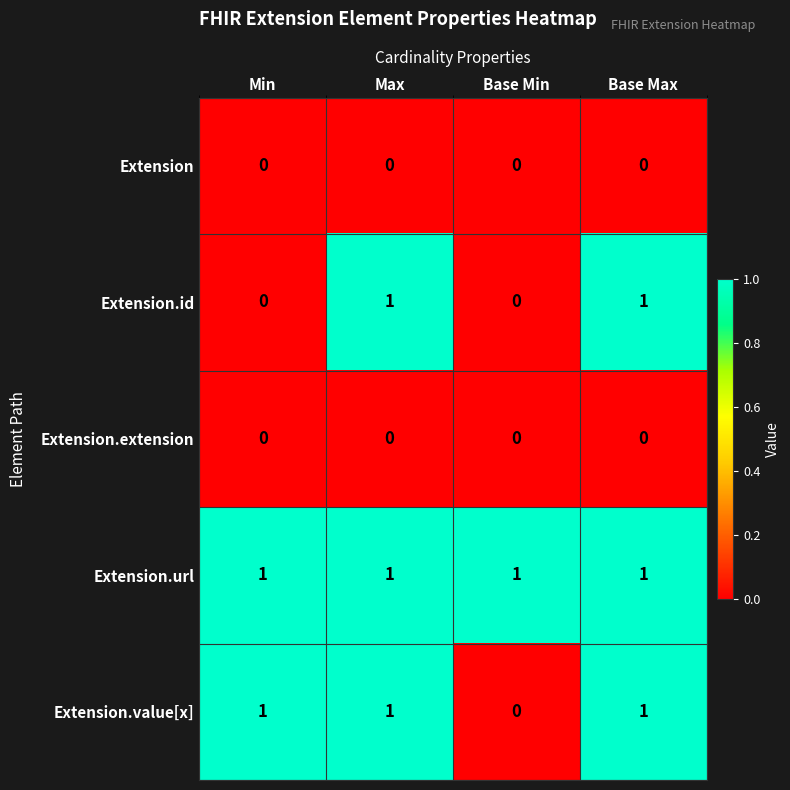

Which series changed the most between Min and Base Min?

Extension.value[x]